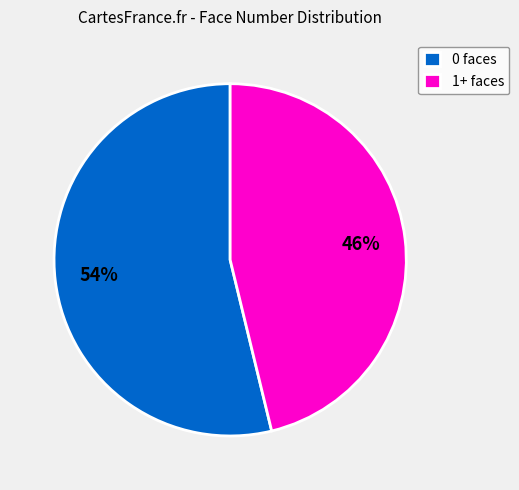

Combined, do 1+ faces and 0 faces account for over 50%?

Yes